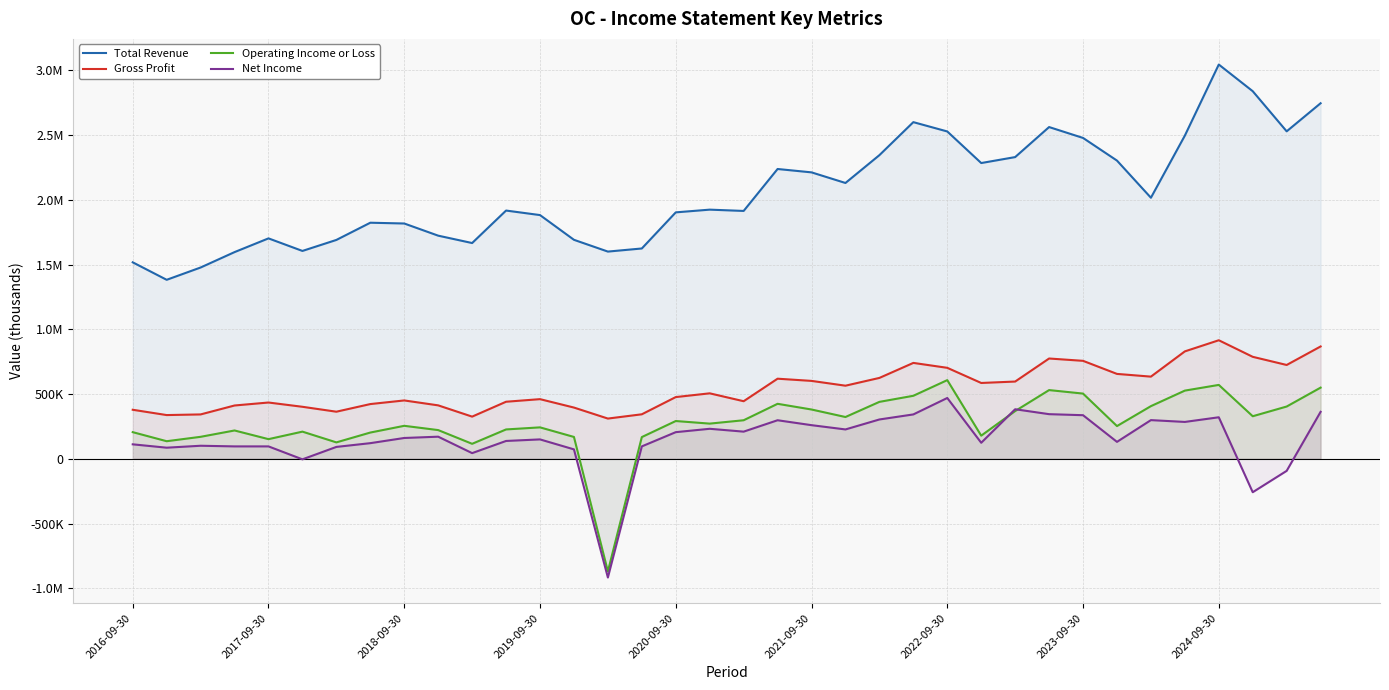

At which label does Operating Income or Loss reach its minimum?

14